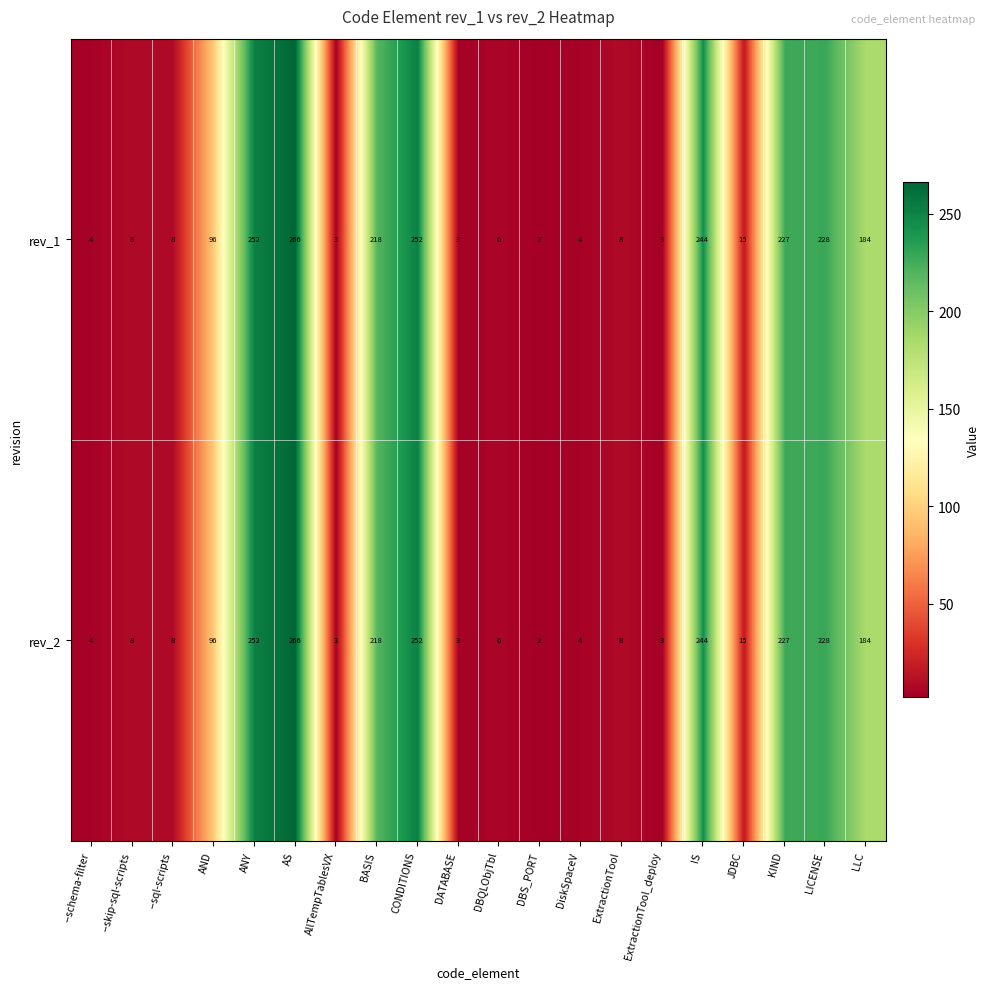

At which category does the chart reach its minimum across all series?

DBS_PORT